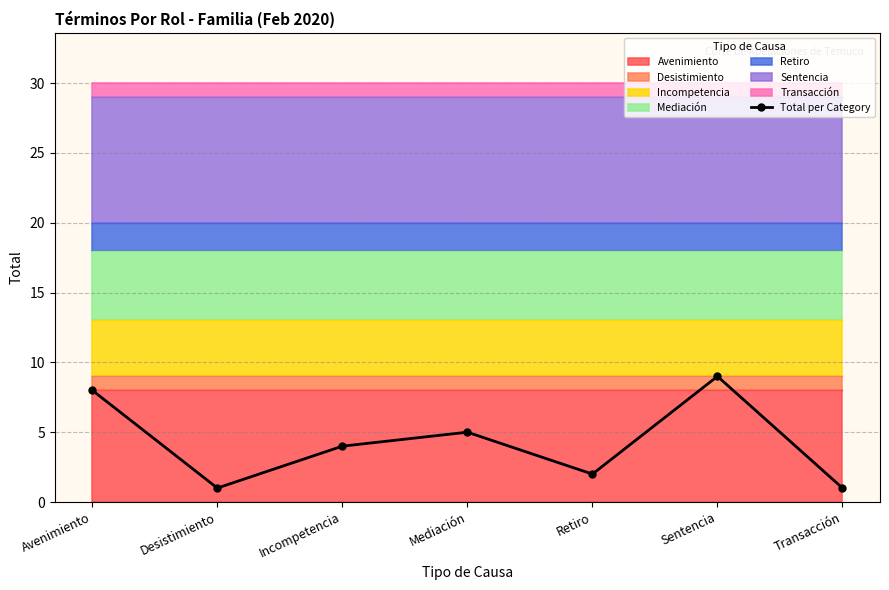

How many values are between 1 and 8?

6